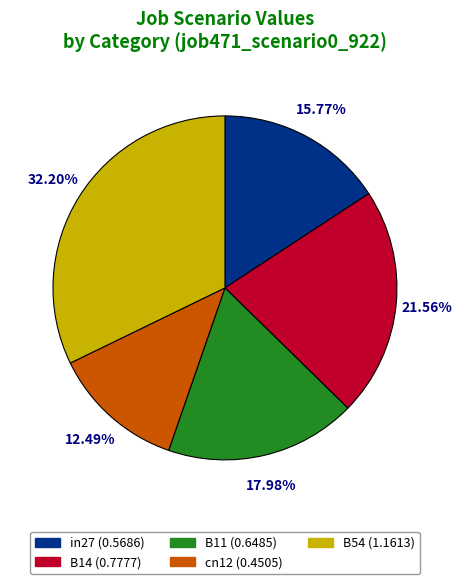

Count the number of slices in the pie.

5